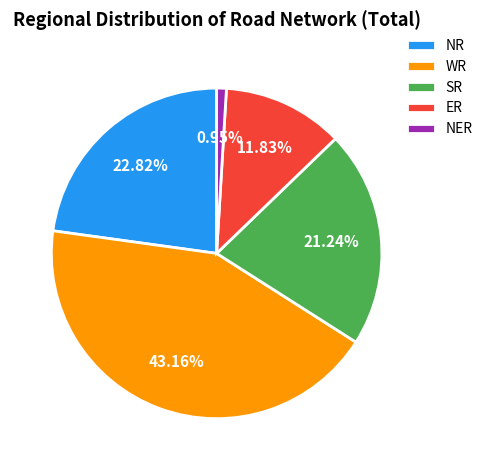

Rank the categories by value from highest to lowest.

WR, NR, SR, ER, NER